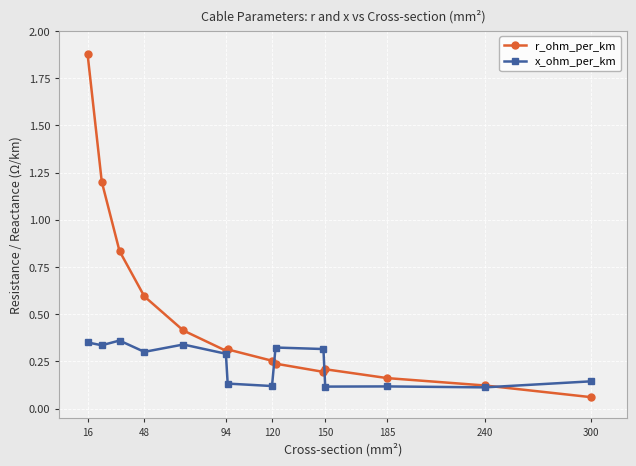

Which series has the widest spread of values?

r_ohm_per_km